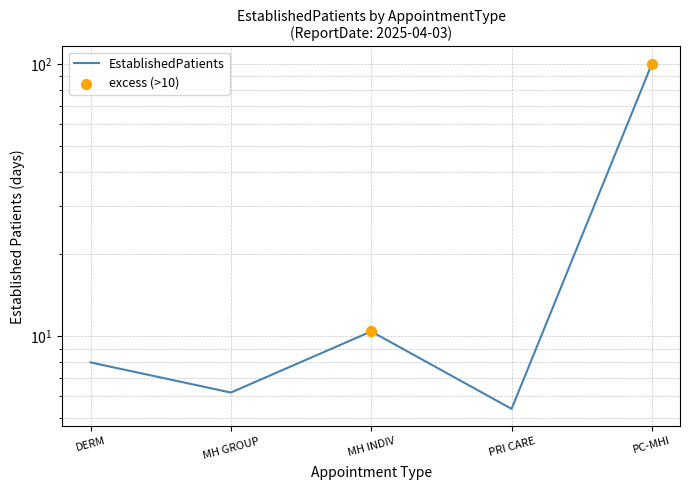

Approximately how many times larger is the value at PC-MHI compared to MH INDIV?

9.6